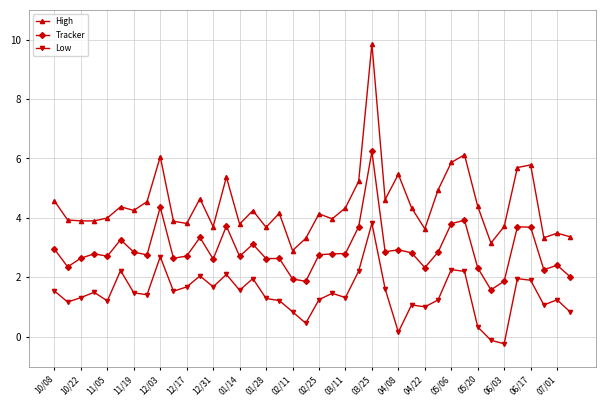

Which series has the largest total across all categories?

High